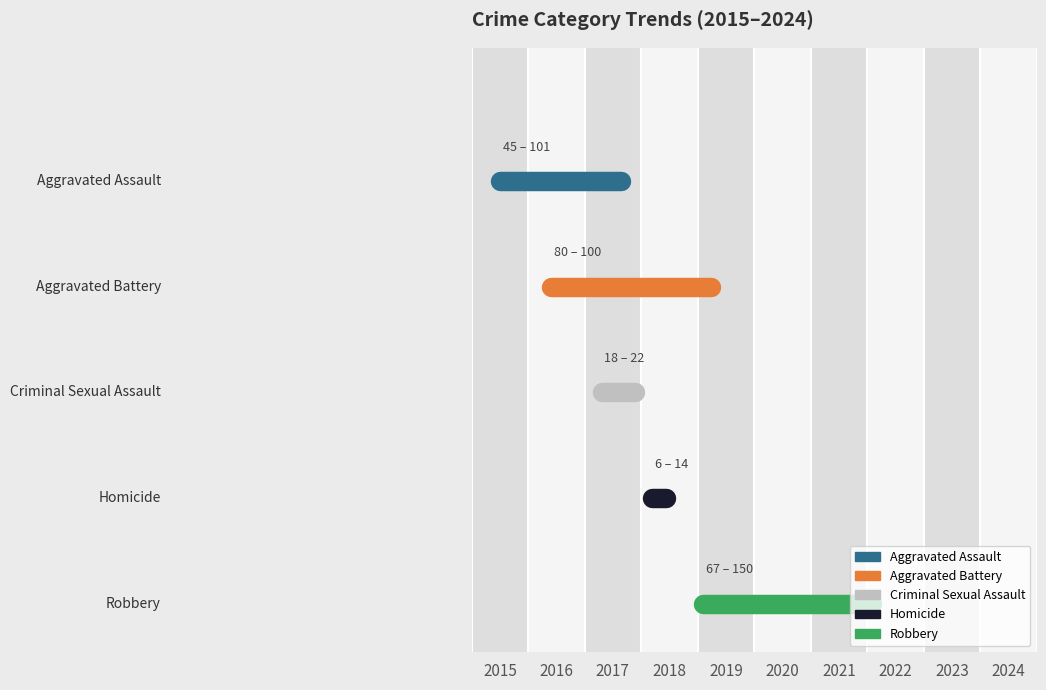

Is the value of Robbery at 2015 greater than the value of Criminal Sexual Assault at 2016?

No